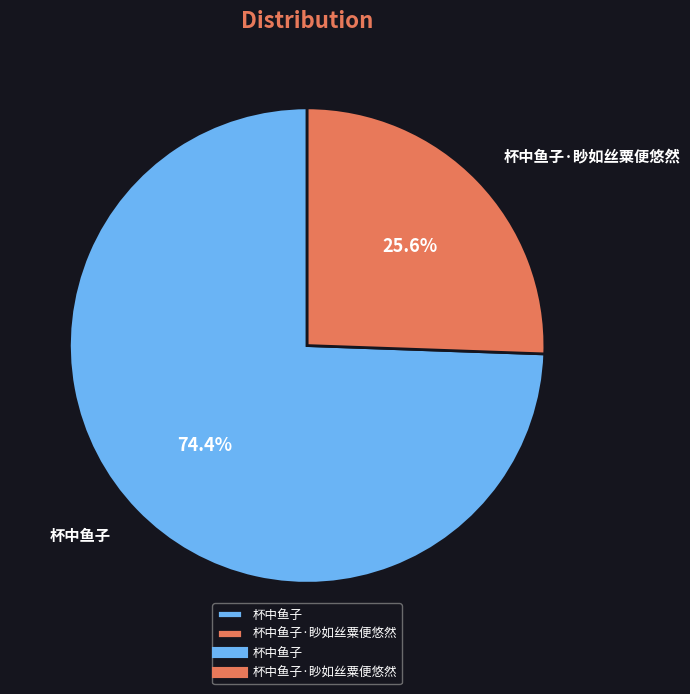

What portion of the pie excludes 杯中鱼子·眇如丝粟便悠然?

74.4%